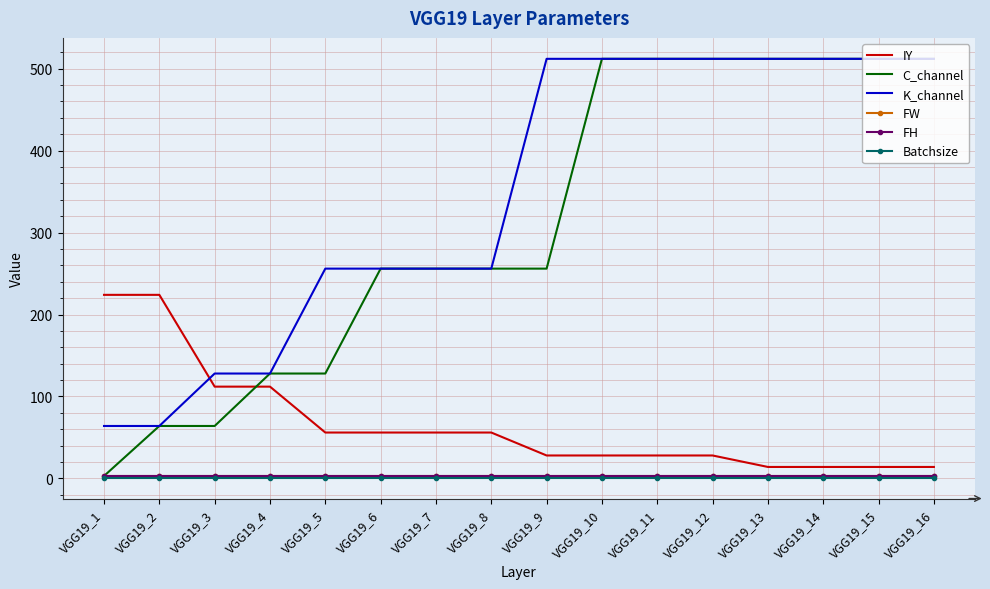

Is it true that C_channel equals 5 at VGG19_1?

False